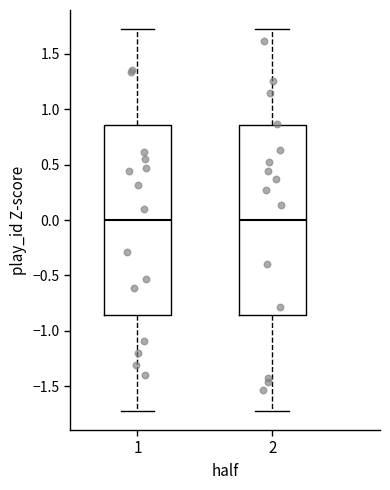

Where does the upper whisker of the box at x = 1 end on the y-axis? The values are not printed on the chart, so give them approximately, as read against the axis.

1.70